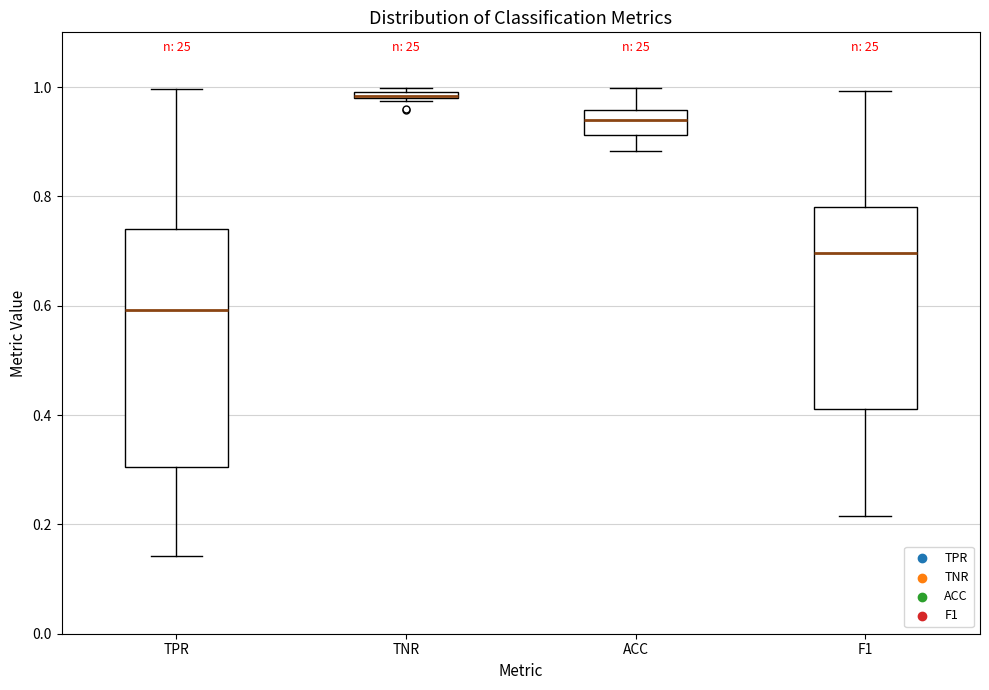

Where is the upper edge of the box for TNR on the y-axis? The values are not printed on the chart, so give them approximately, as read against the axis.

1.00